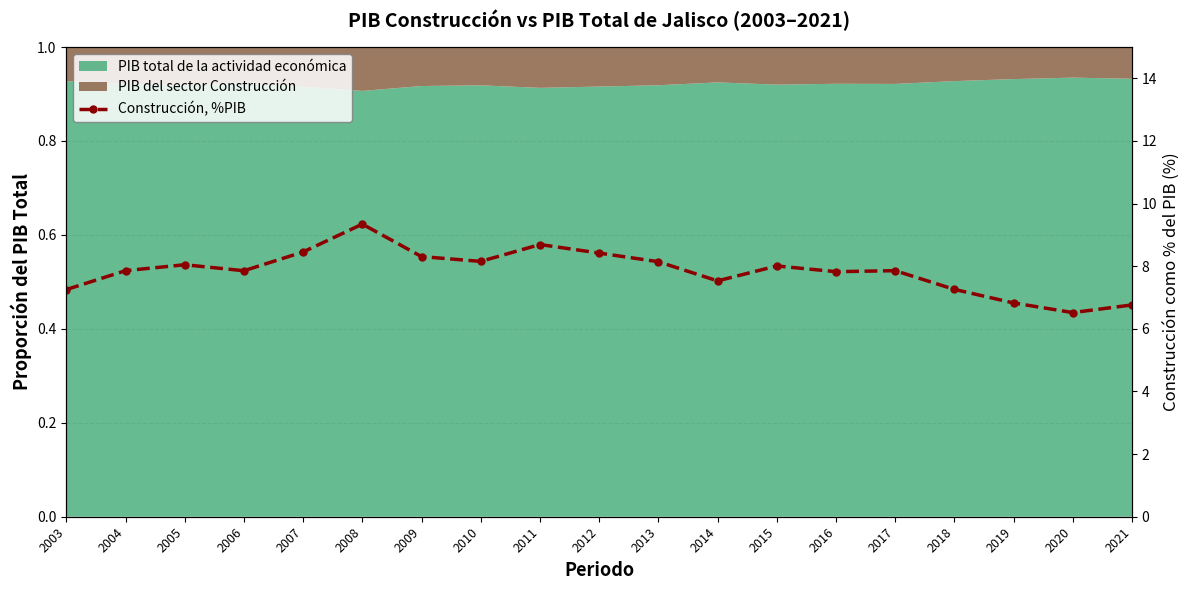

The value at 2014 is 7.5. True or false?

True